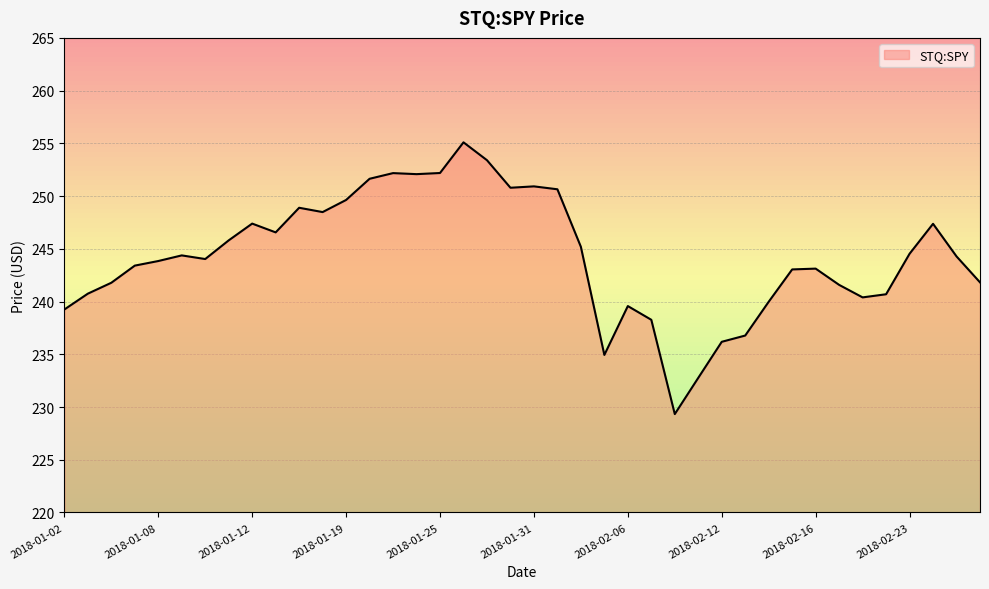

What is the difference between the maximum and minimum values?

25.8